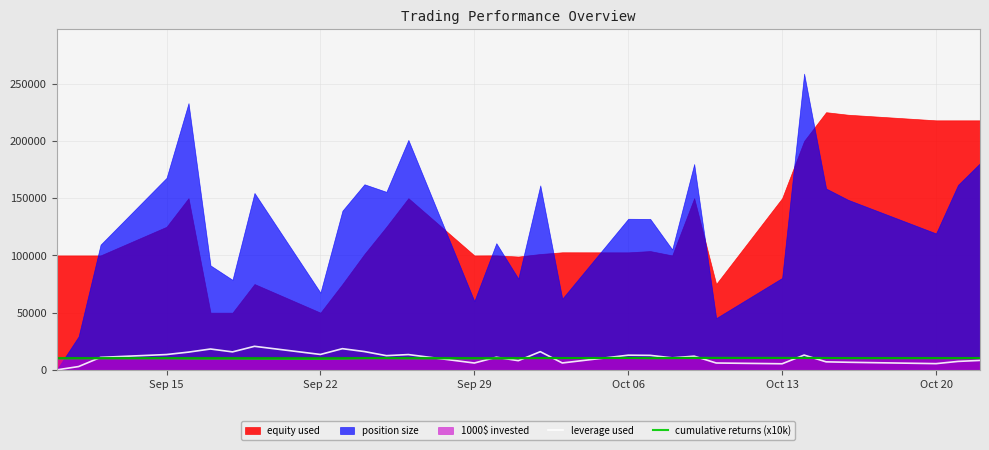

What is the maximum value for leverage used?

20607.1